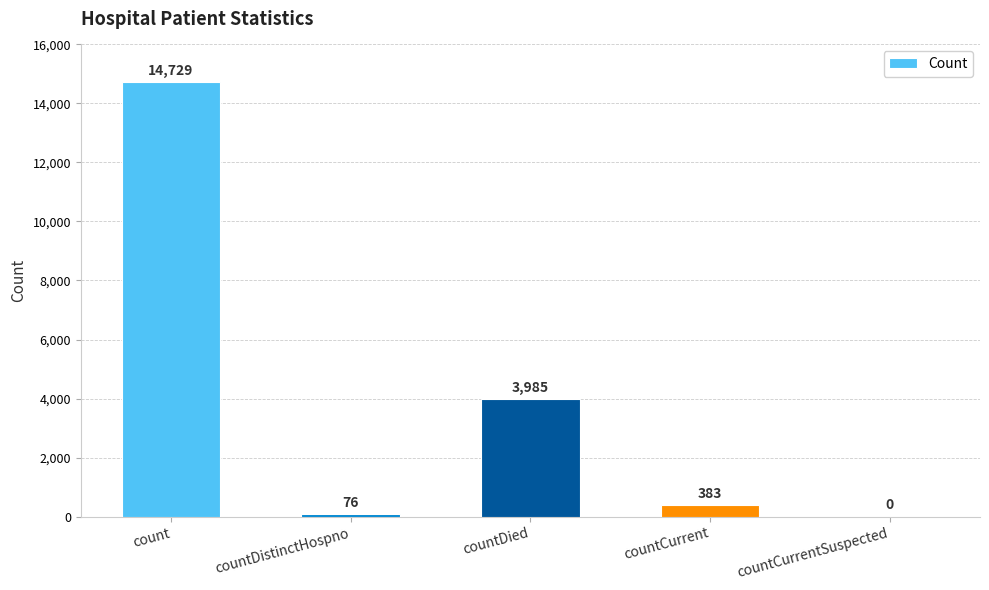

What is the greatest value displayed?

14729